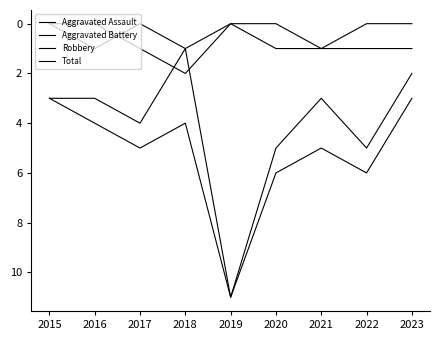

How many lines are shown in the chart?

4